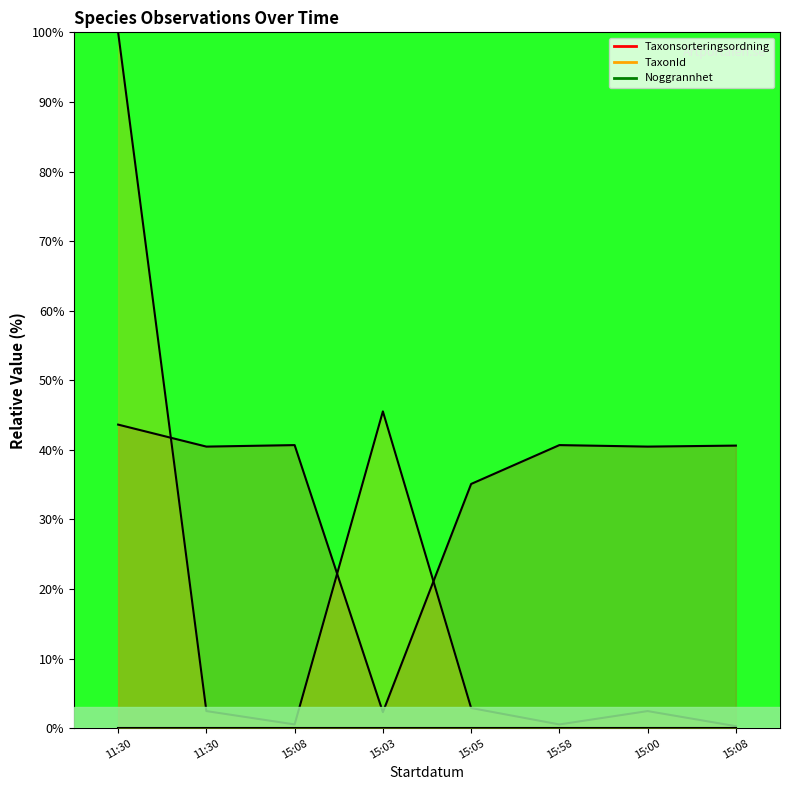

Between 15:05 and 15:03, which is larger?

15:05